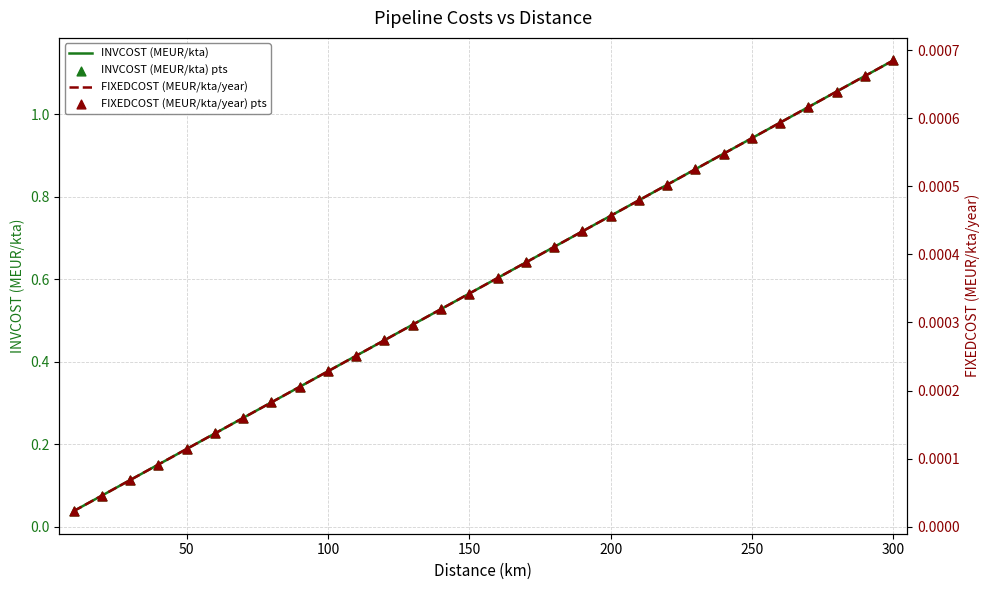

Which series has the largest Y range (max minus min)?

INVCOST (MEUR/kta)